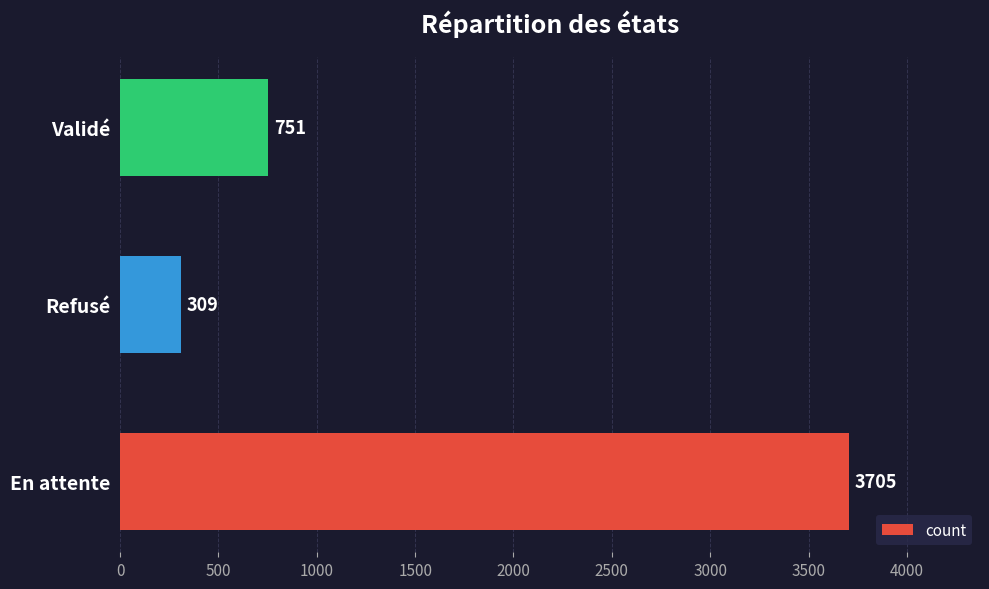

What is the minimum value shown in the chart?

309